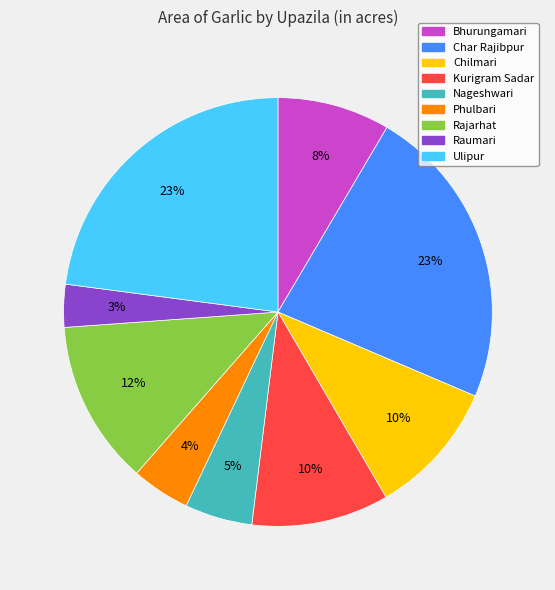

Does Ulipur represent more than half of the total?

No